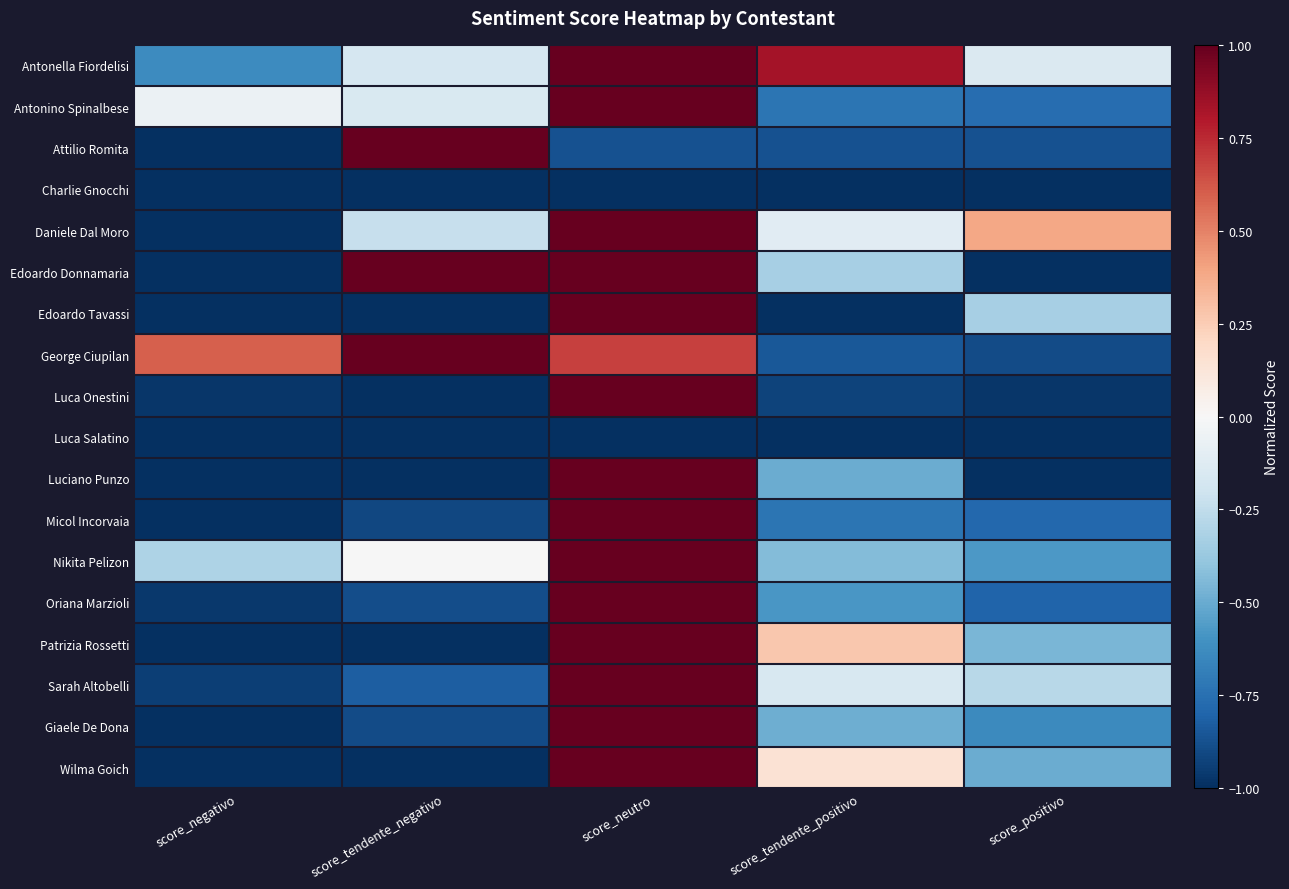

What is the spread (max minus min) of values at score_neutro?

2.0